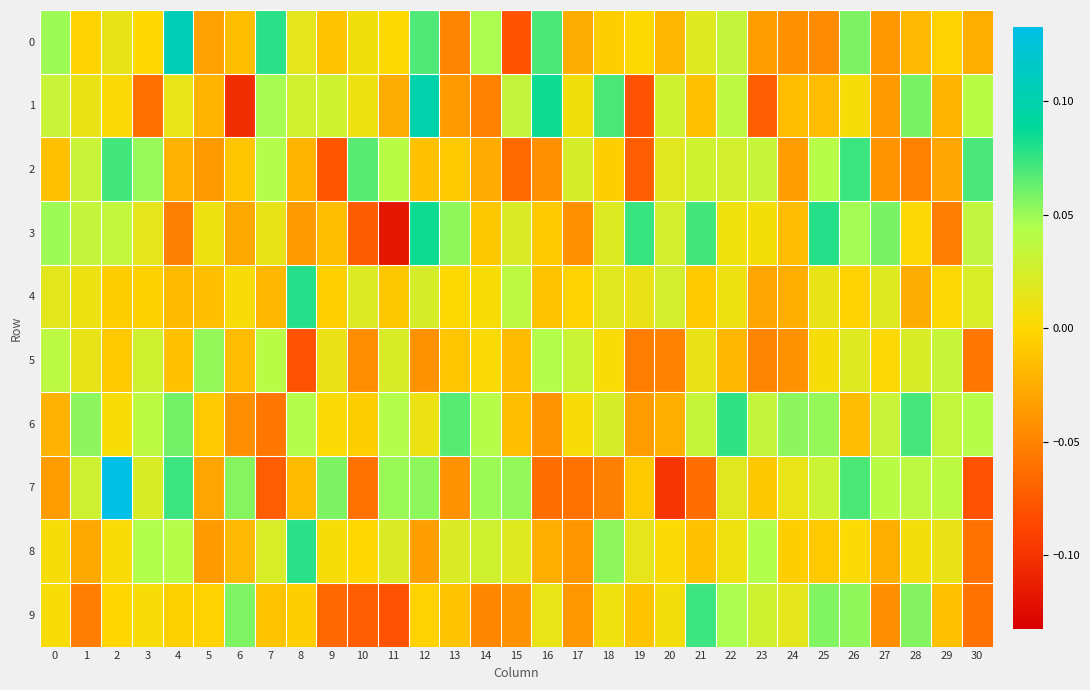

At how many categories does at least one series exceed 0?

31